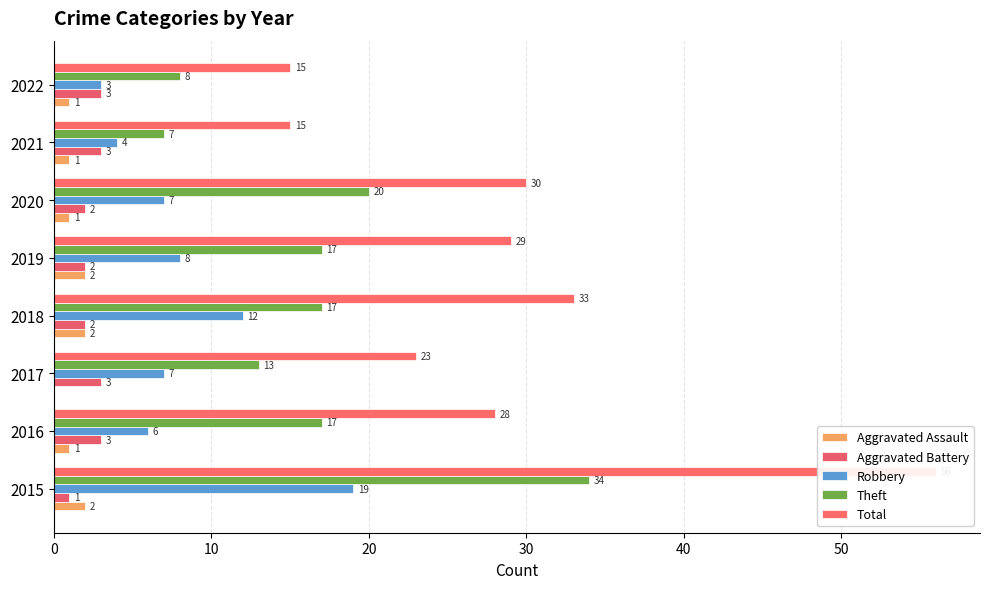

How many data points in Aggravated Assault are above 1?

3